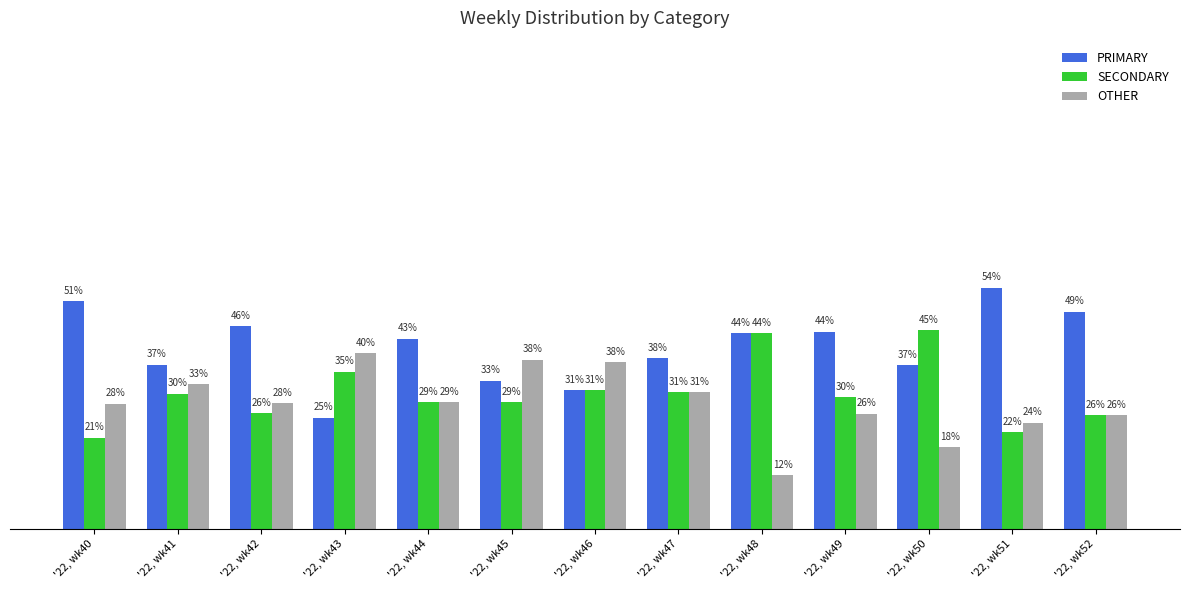

At which label does SECONDARY first exceed 29?

'22, wk41